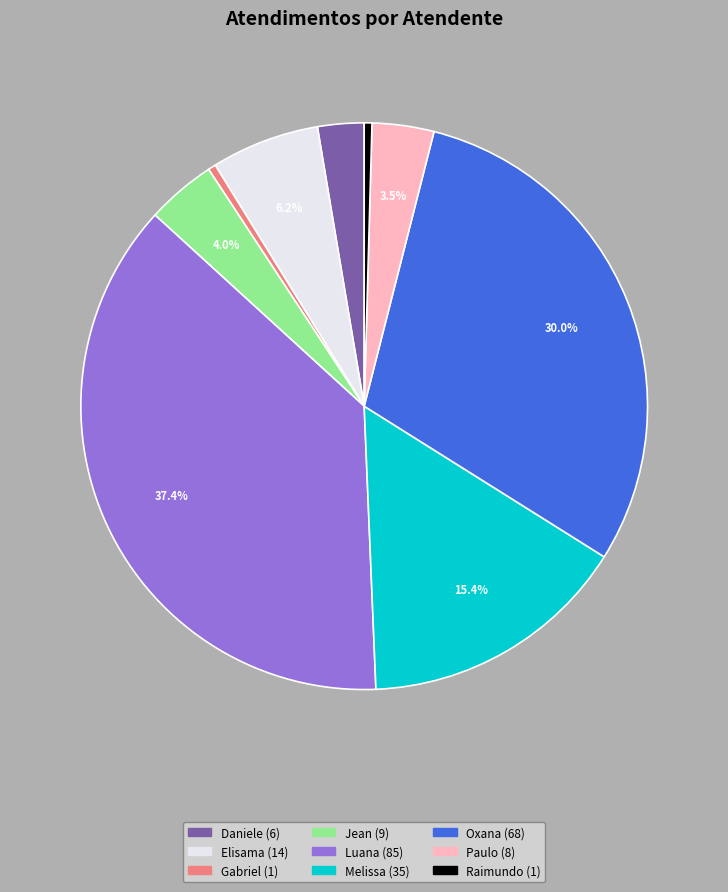

Does any single category account for the majority?

No